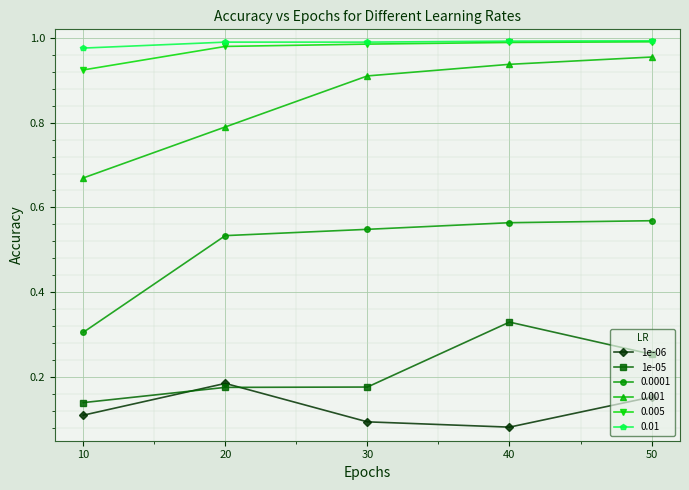

Is this an area chart (filled region under the line)?

No